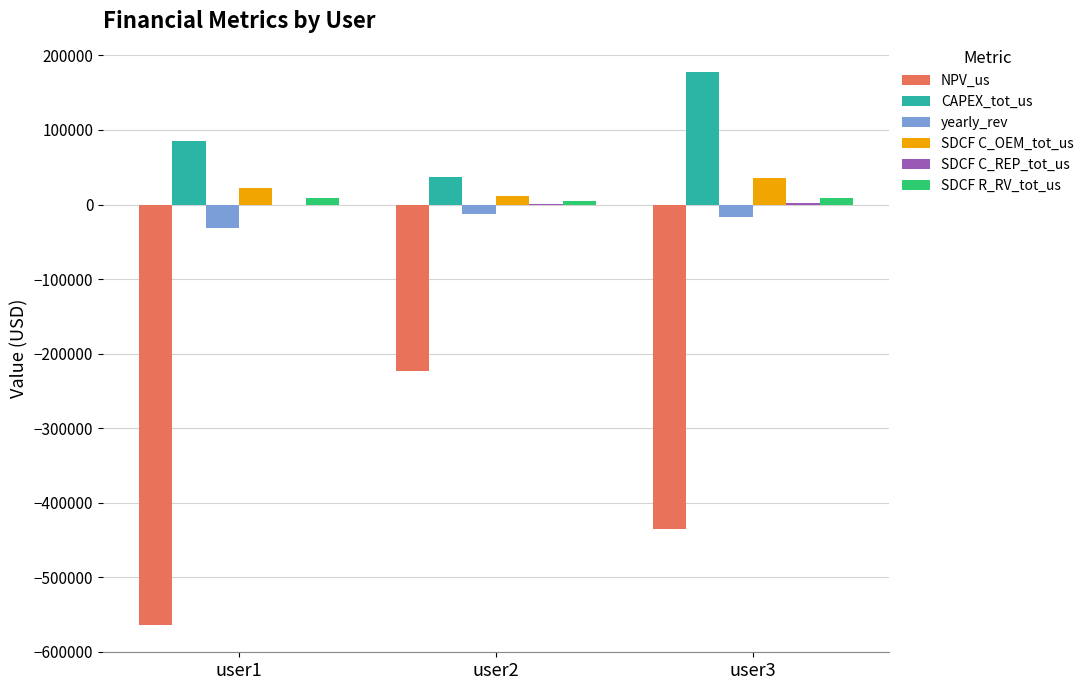

What is the maximum value shown in the chart?

177428.2